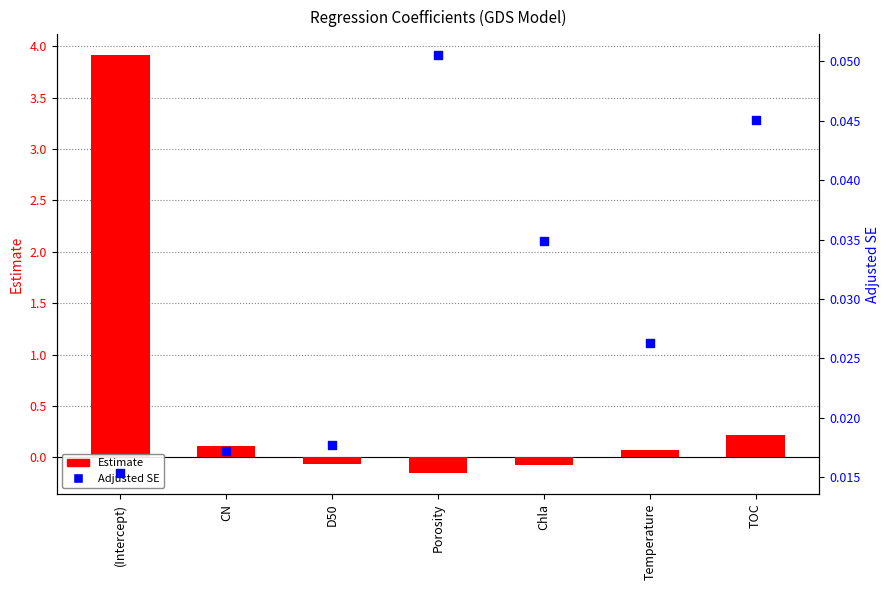

Which series reaches the minimum Y coordinate?

Estimate